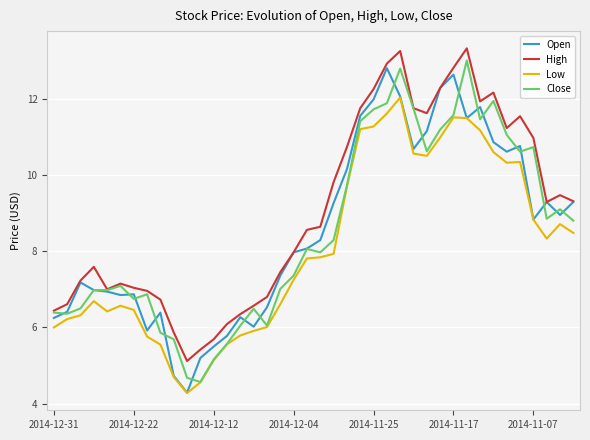

Which series has the largest total across all categories?

High